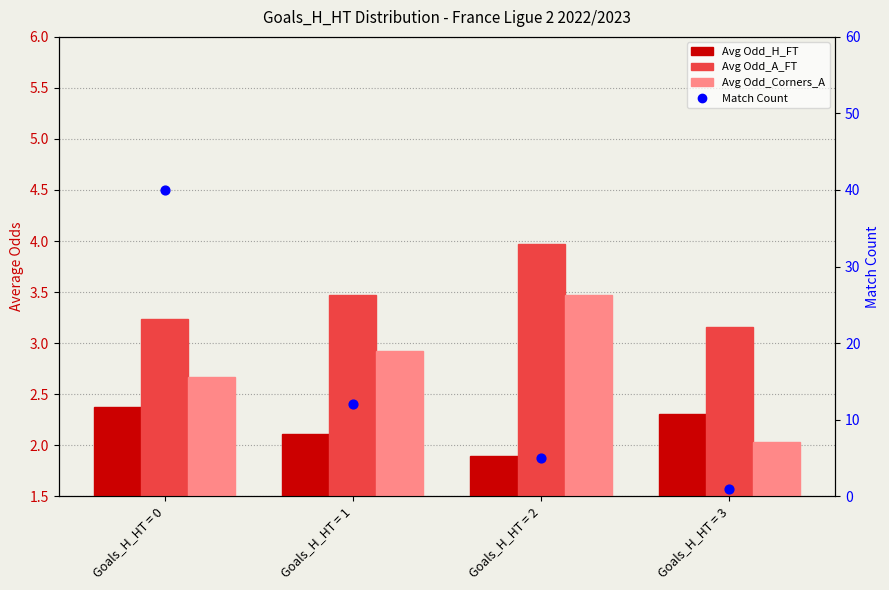

Which series reaches the maximum Y coordinate?

Match Count